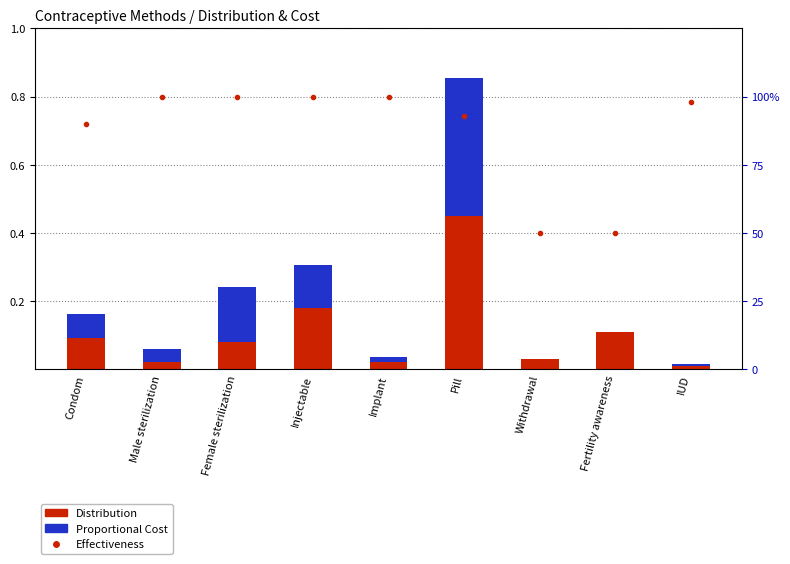

The Proportional Cost series shows -0.3 at Fertility awareness. True or false?

False